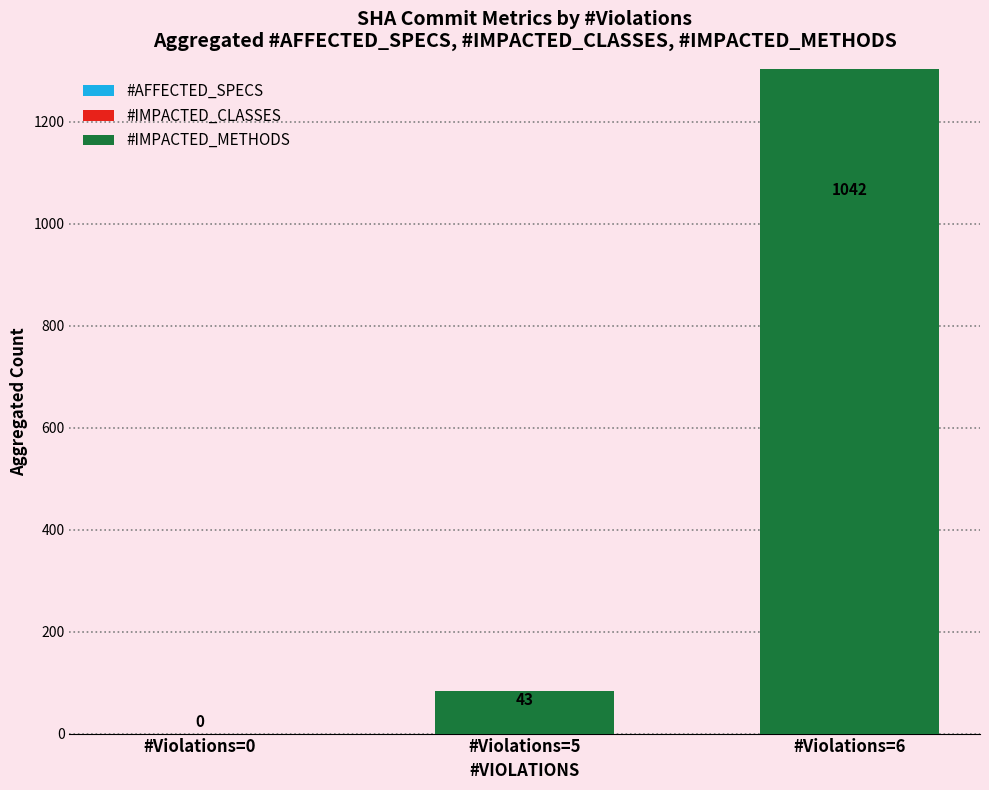

True or false: #IMPACTED_METHODS has a value of 7756 at #Violations=6.

False